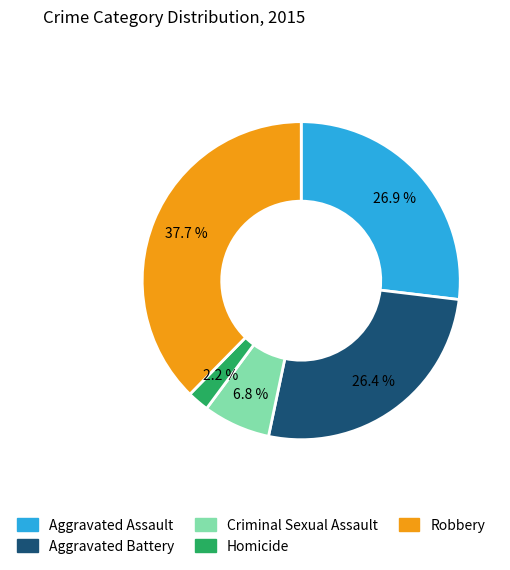

True or false: Robbery accounts for 38% of the total.

True